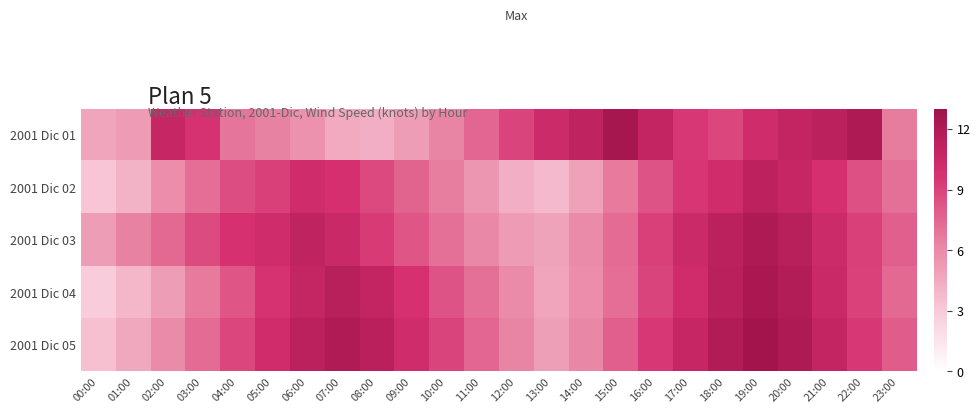

How many series are shown in this chart?

5